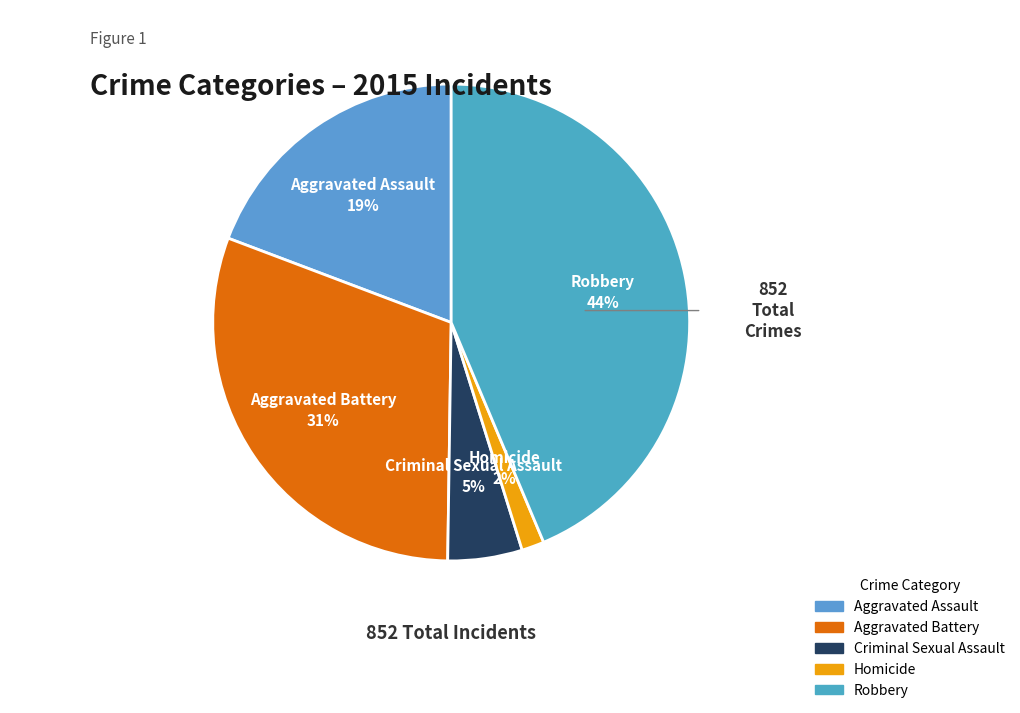

To the nearest percent, what is the combined percentage of Homicide and Aggravated Assault?

21%